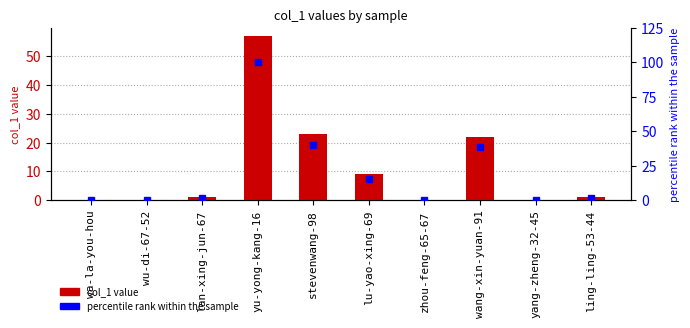

Which category has the lowest value across all series?

wa-la-you-hou